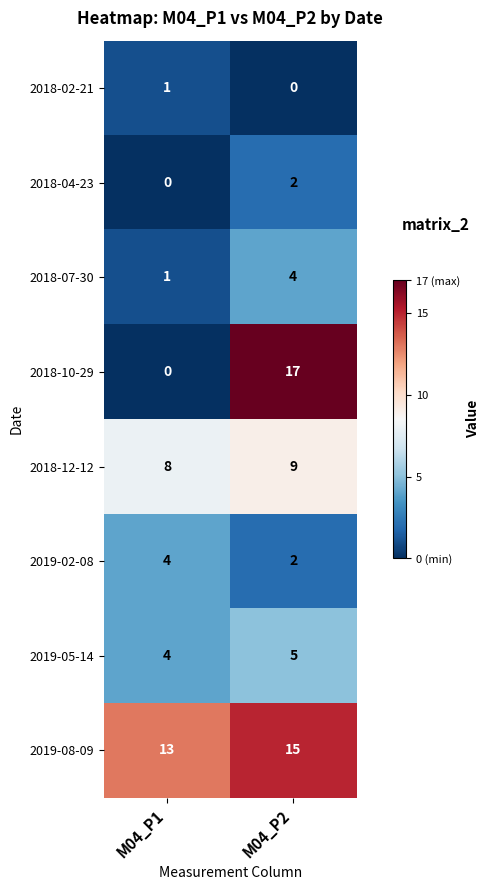

The 2018-10-29 series shows 17 at M04_P2. True or false?

True